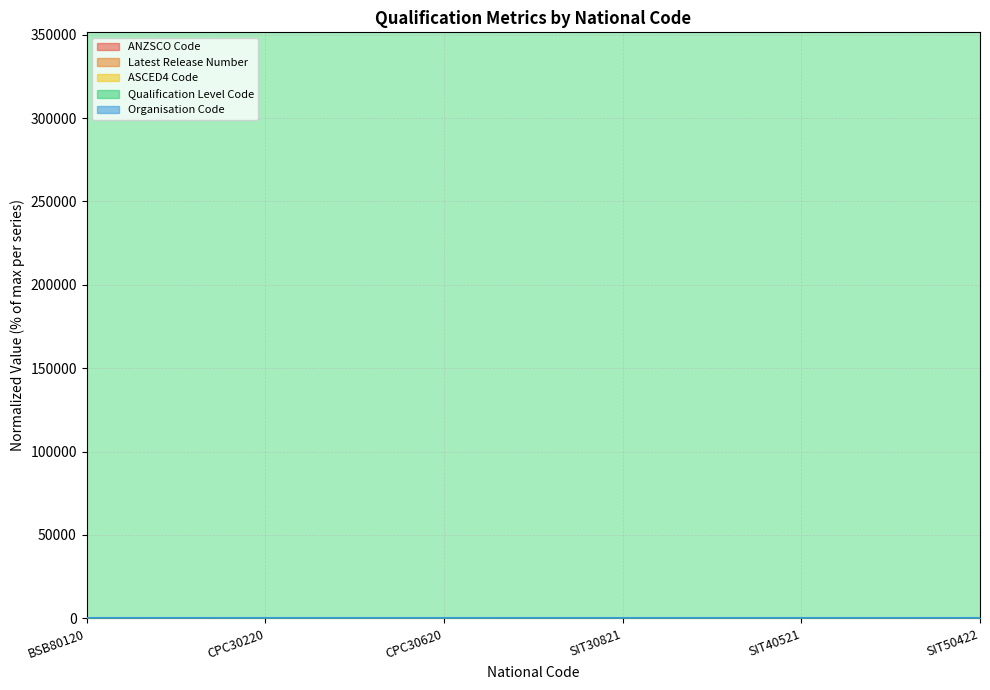

What position from the right is SIT40521?

2